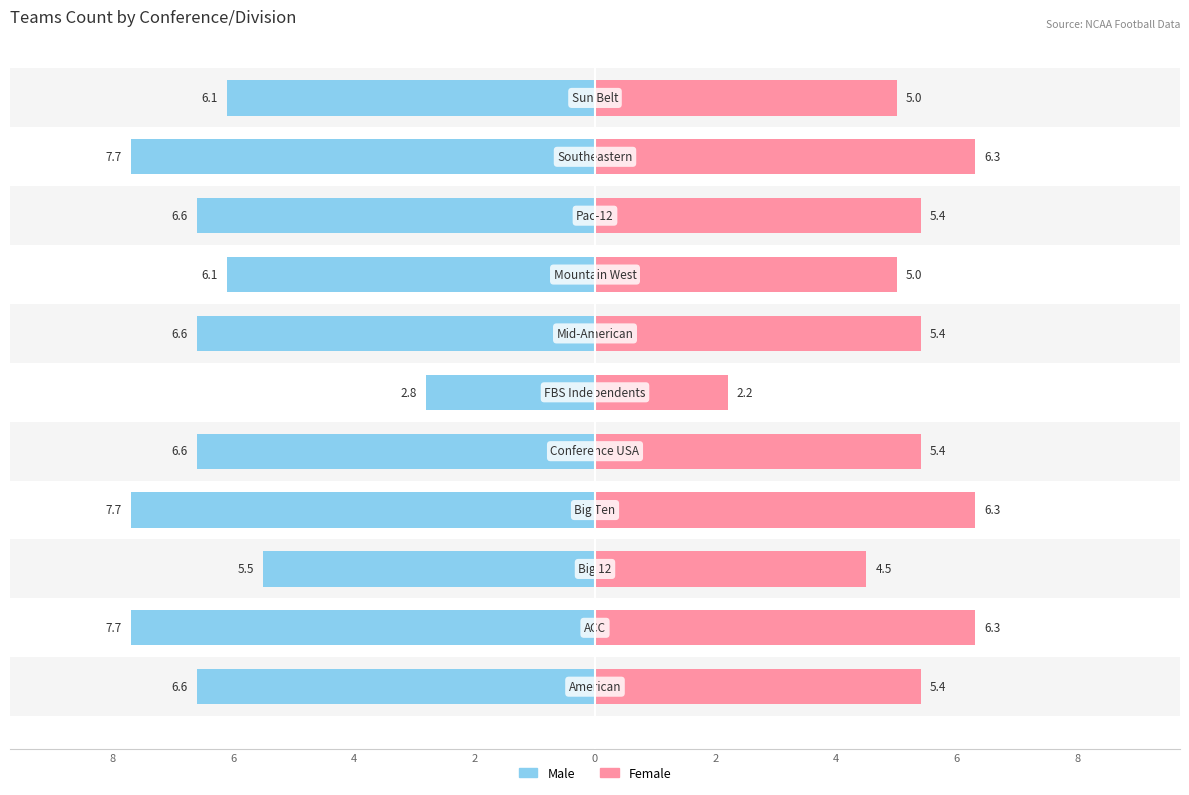

Is it true that Female equals 8.3 at 6?

False